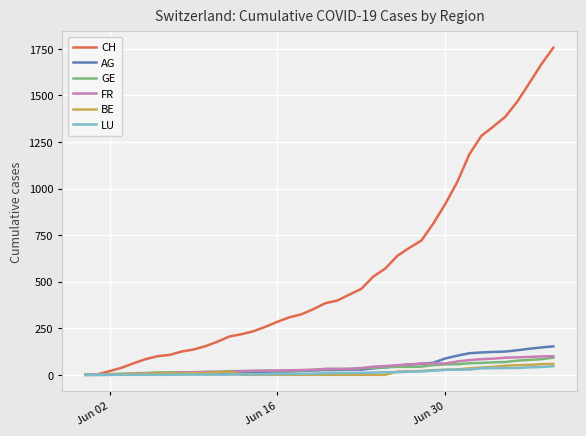

What is the highest value of the CH series?

1756